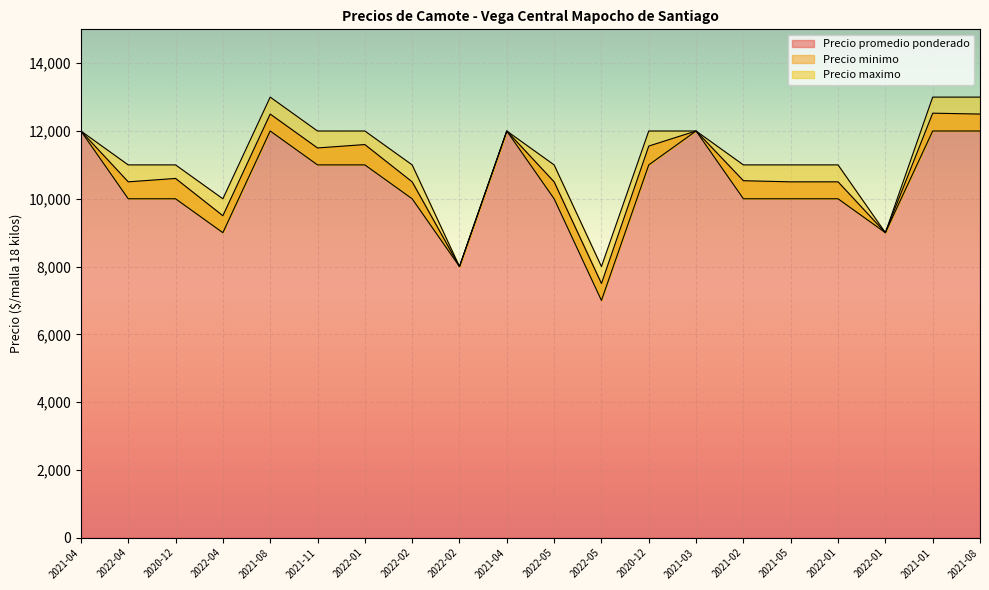

How many values in the Precio maximo series are below 11000?

4